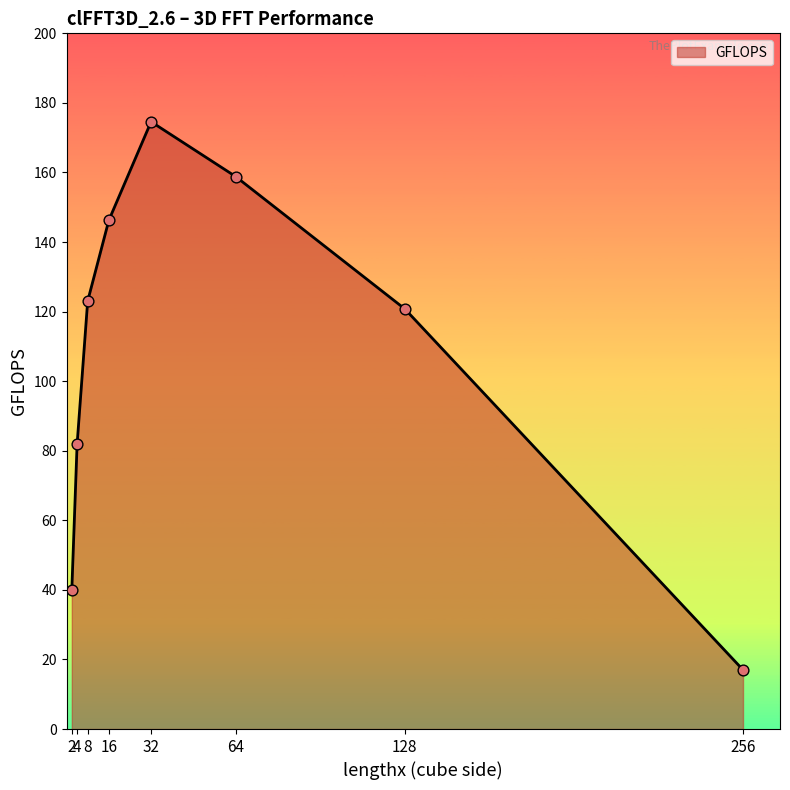

What is the change in value from 4 to 8?

+41.1